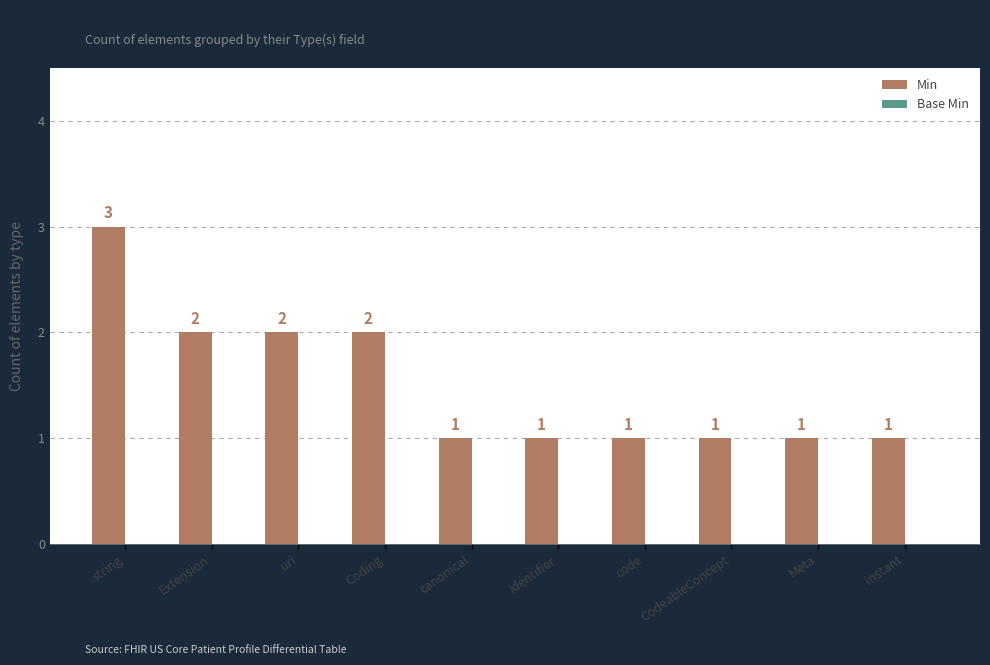

What is the sum of the values at Coding and code?

3